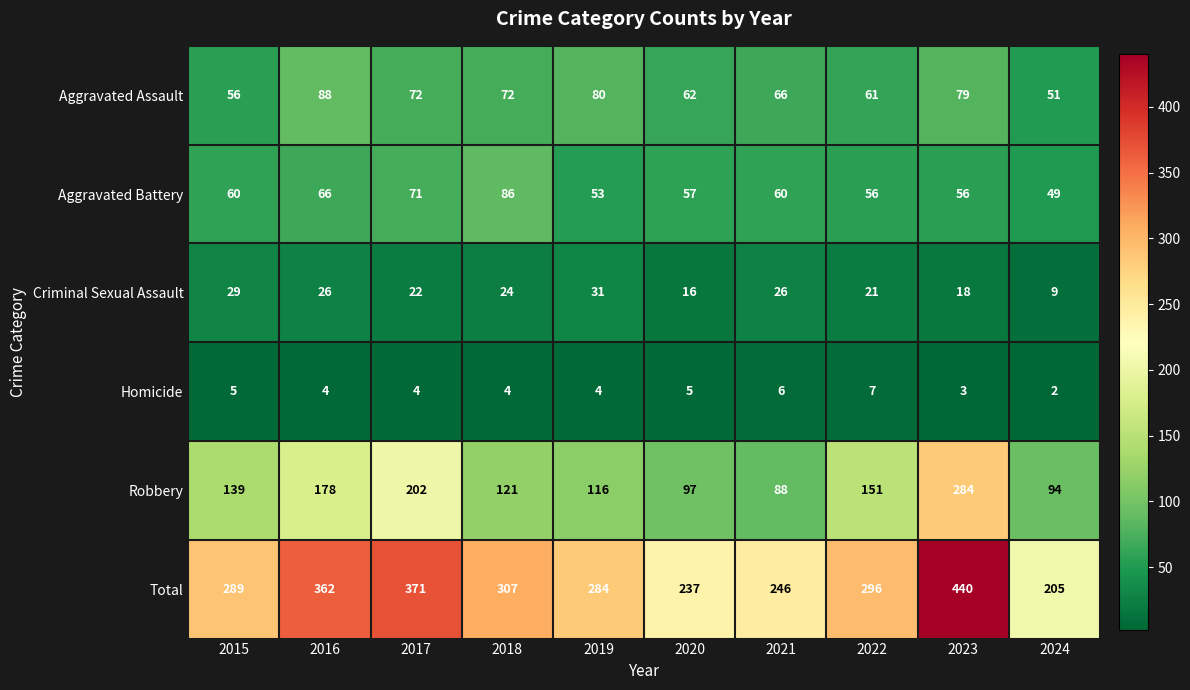

Rank the series at 2020 from highest to lowest value.

Total, Robbery, Aggravated Assault, Aggravated Battery, Criminal Sexual Assault, Homicide